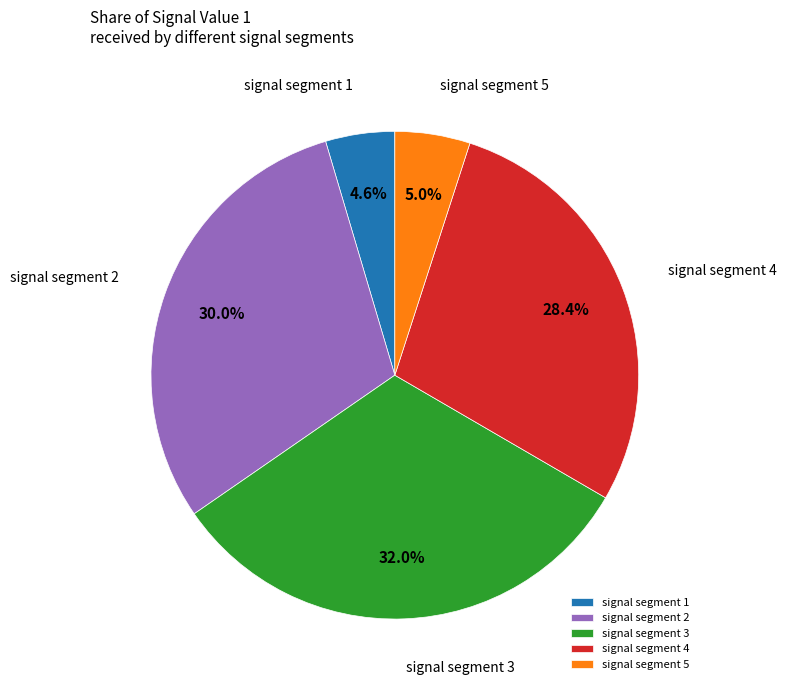

To the nearest percent, what portion does signal segment 3 represent?

32%